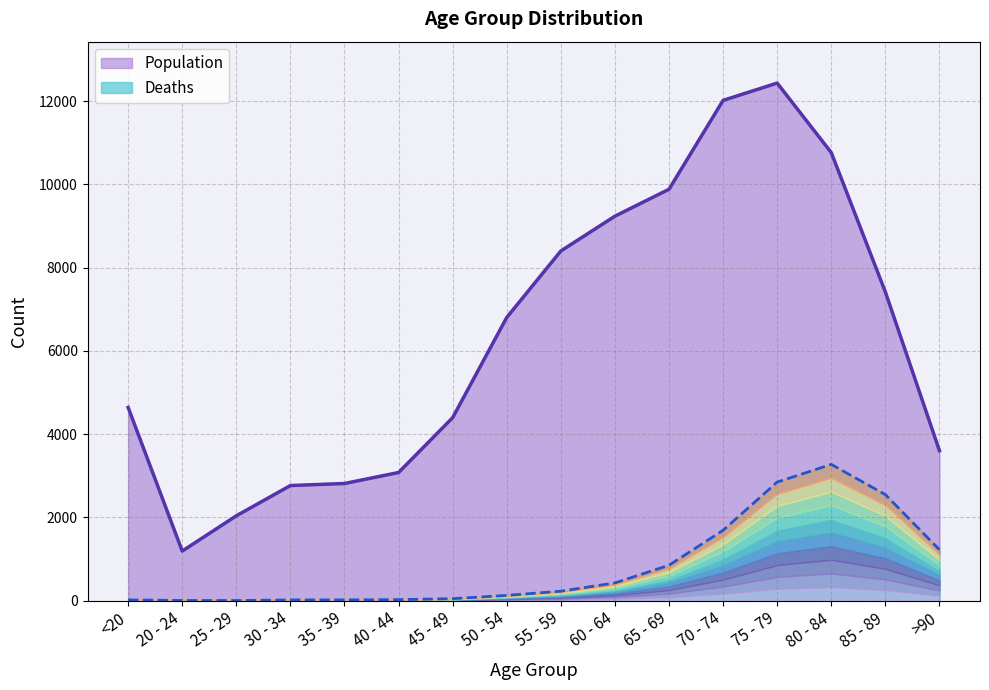

Which category has the lowest value across all series?

25 - 29